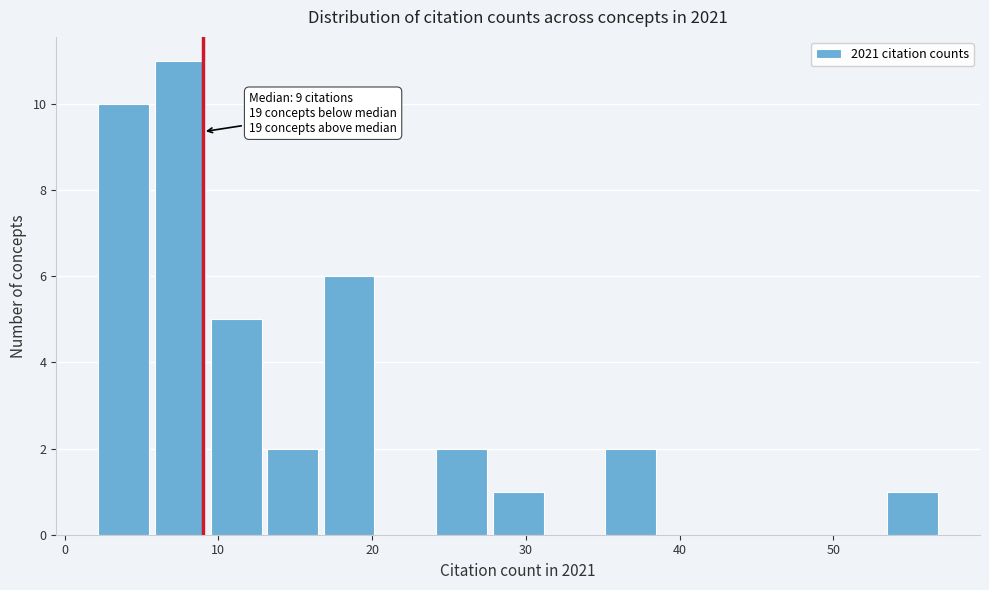

Around what value on the x-axis is the tallest bar? Give the approximate position of its centre, as read against the axis.

8